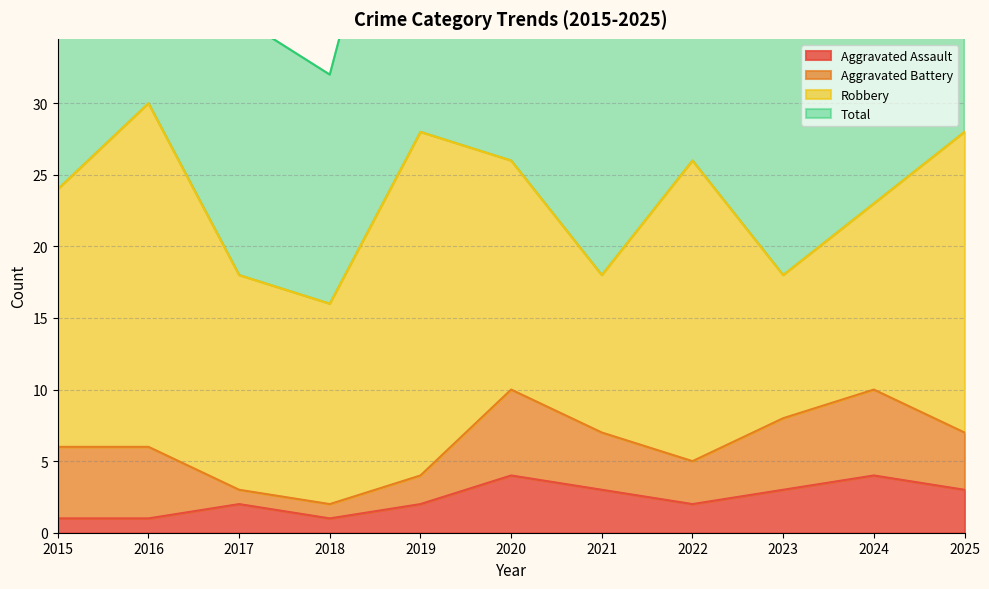

Where is the first local maximum for Aggravated Assault?

2017